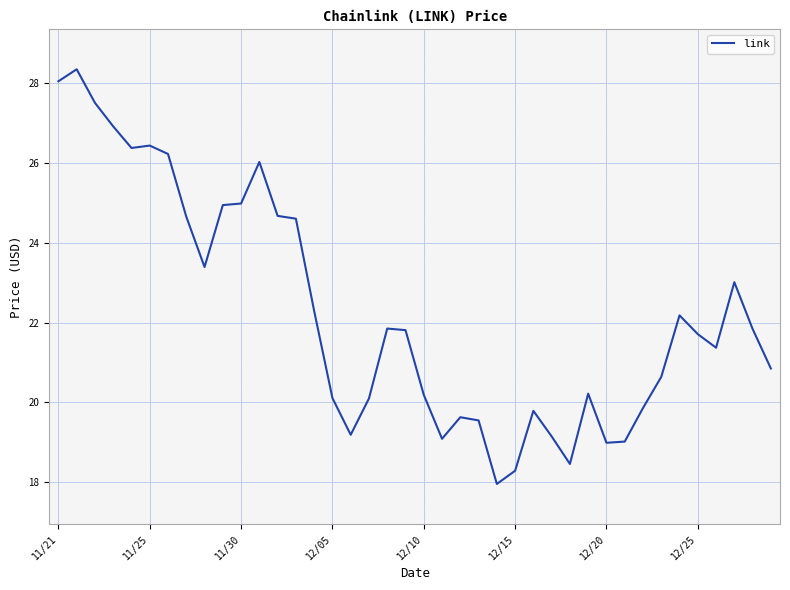

What is the difference between the maximum and minimum values?

10.4